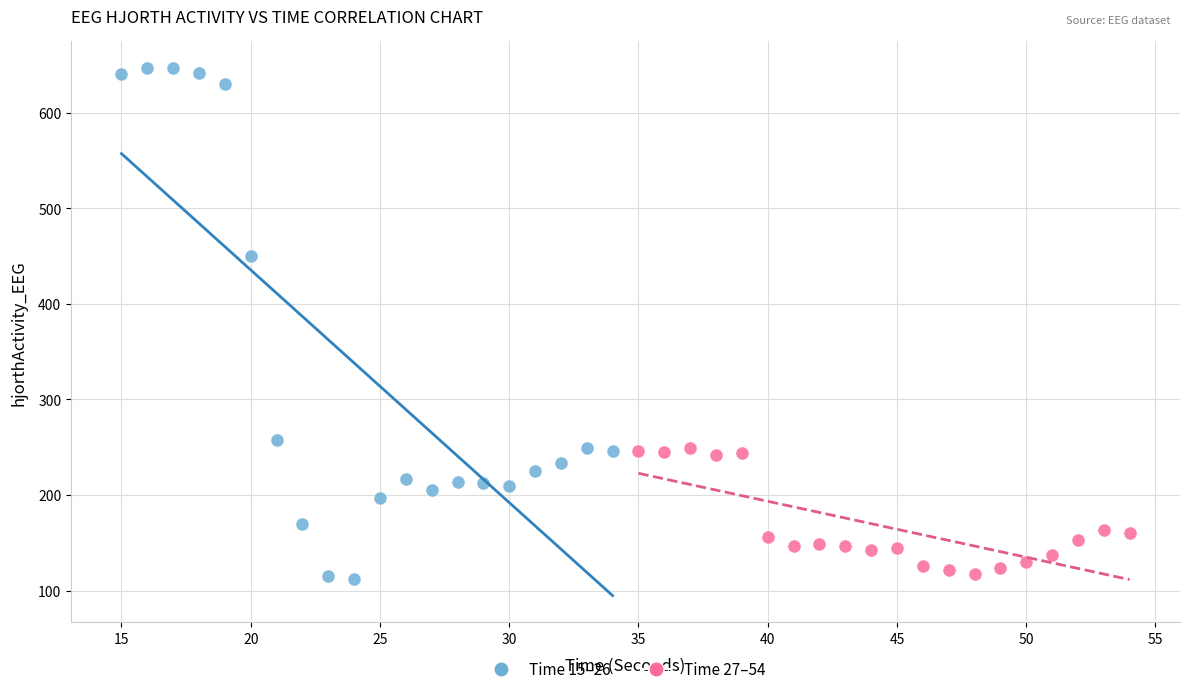

Which series contains the lowest Y value?

Time 15–26